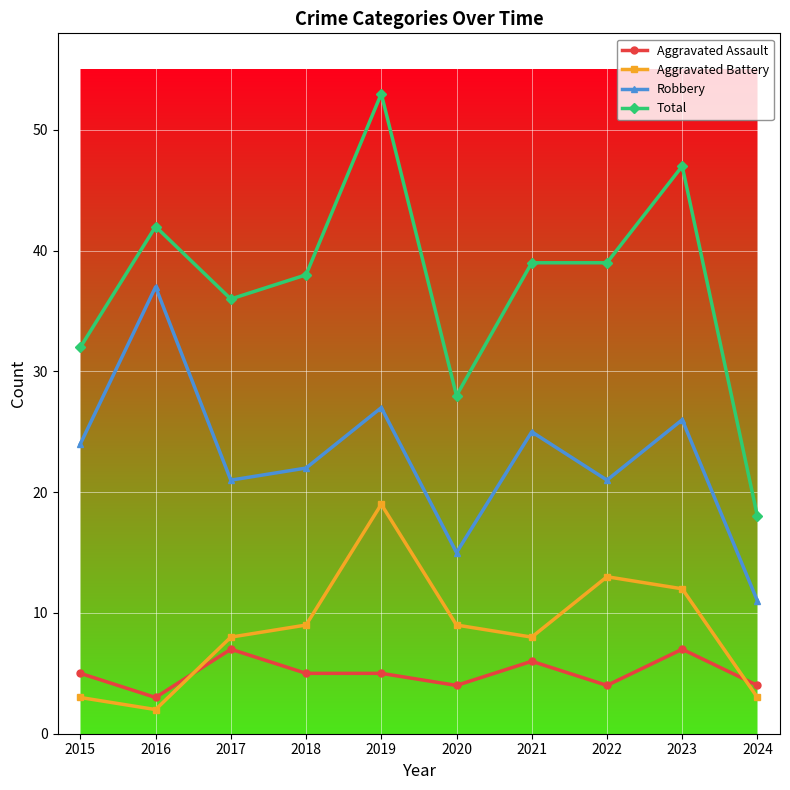

True or false: Aggravated Assault has a value of 7 at 2022.

False